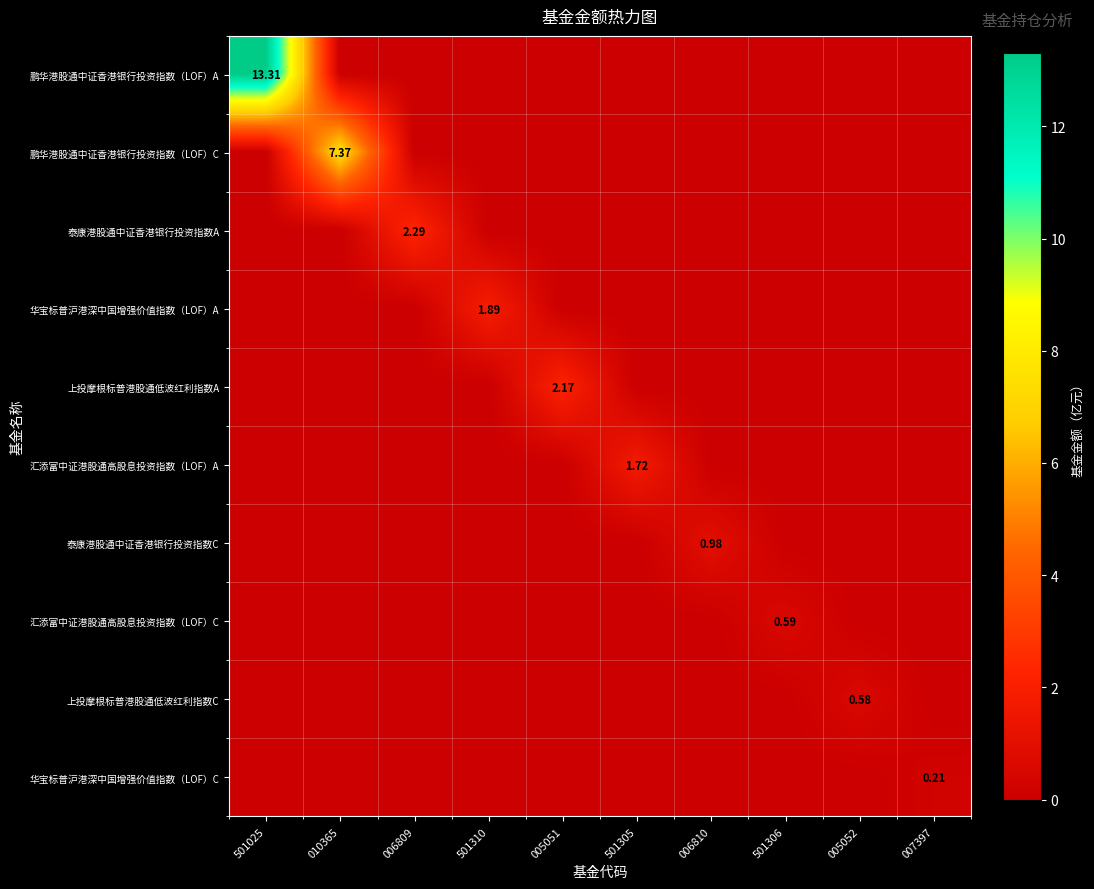

At which category is the sum across all series the highest?

501025